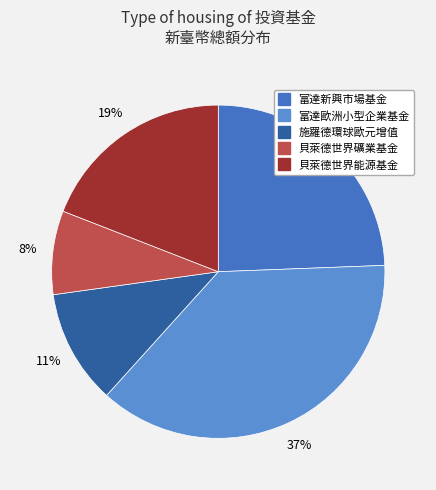

Which category has the biggest portion of the pie?

富達歐洲小型企業基金